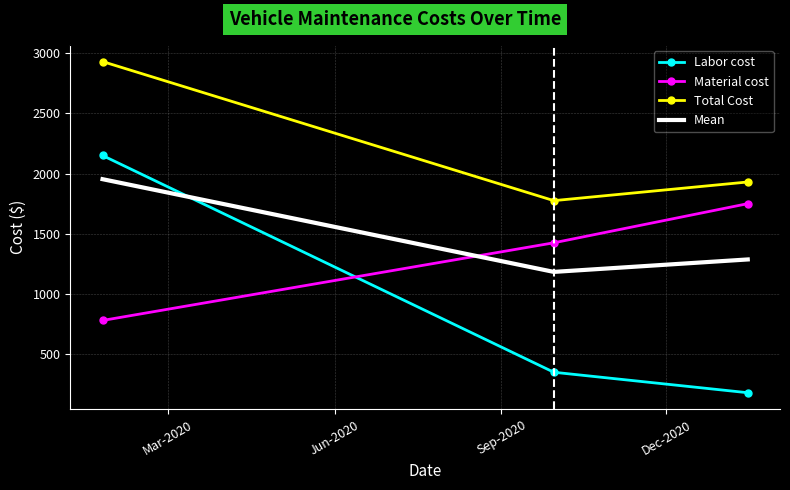

What is the lowest value of the Total Cost series?

1775.0